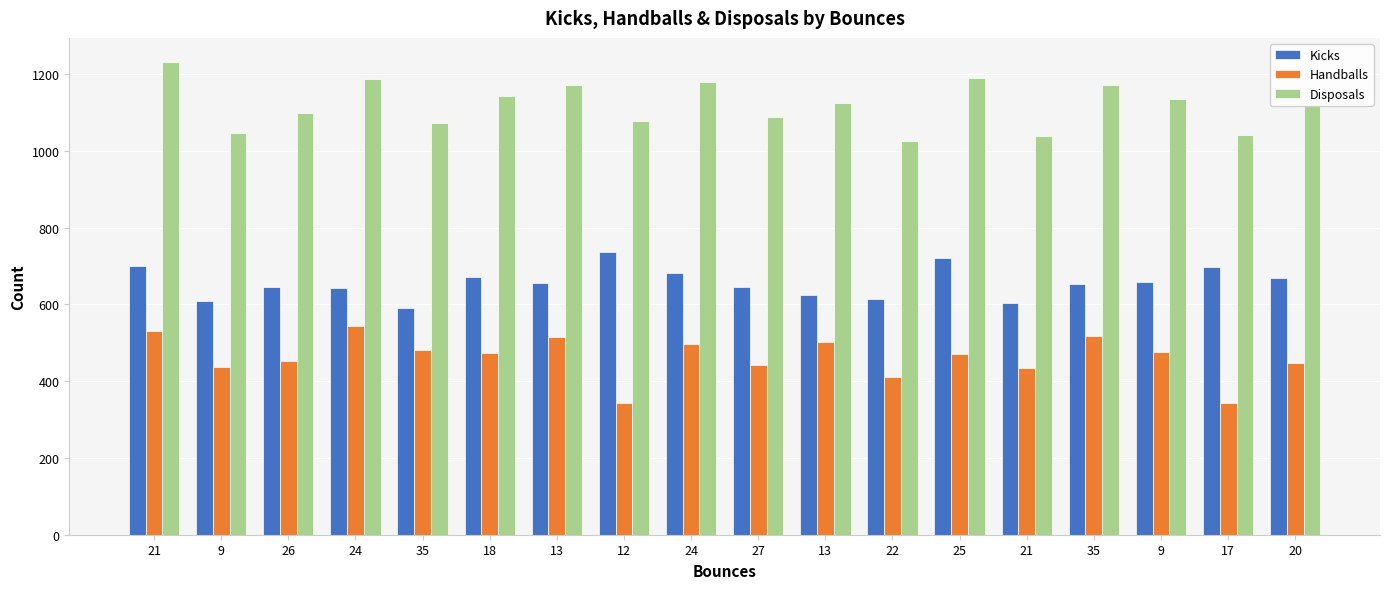

What are all the series names shown in the legend?

Kicks, Handballs, Disposals